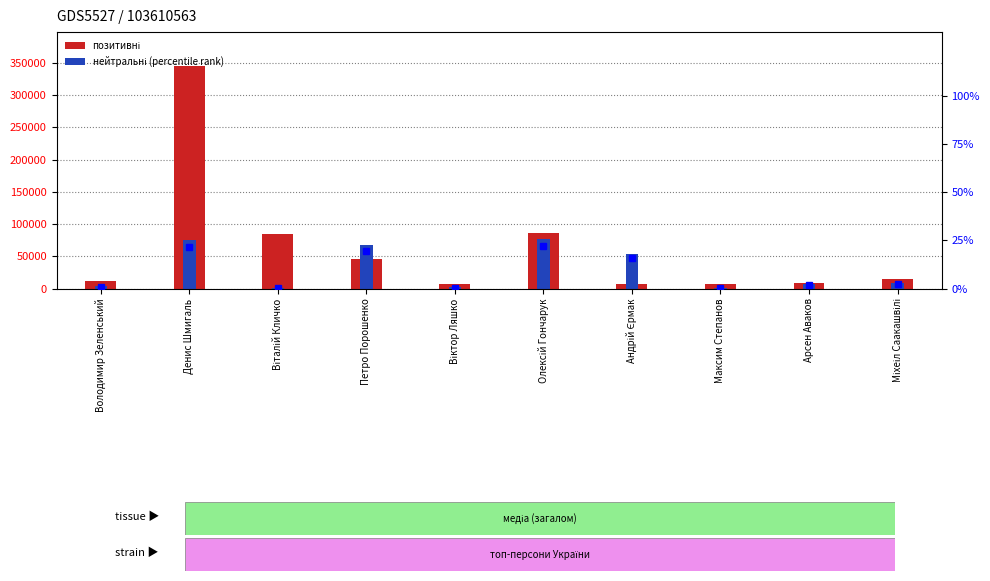

Which category has the lowest value in the позитивні series?

Віктор Ляшко